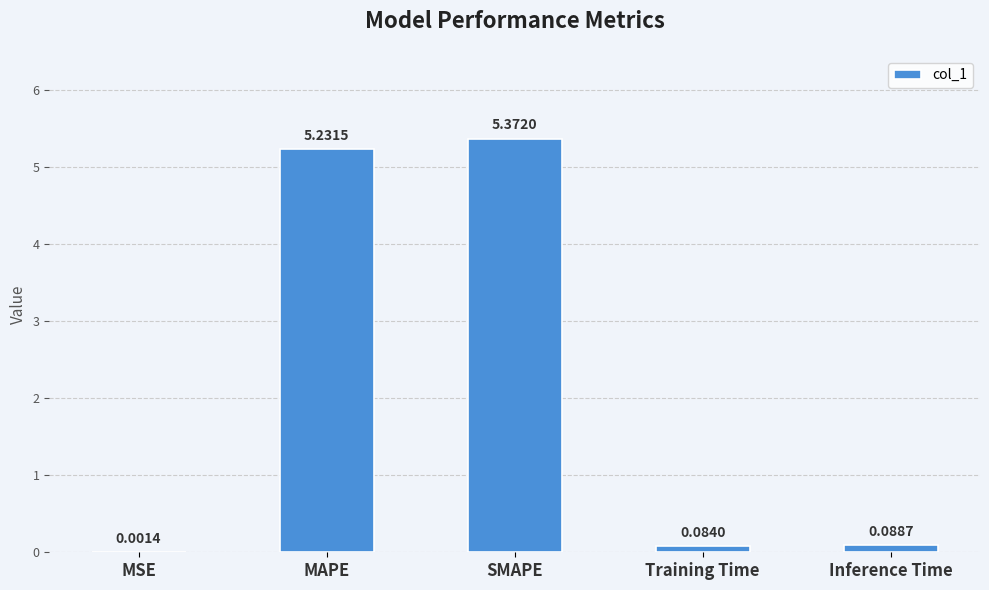

What is the sum of all values?

10.8